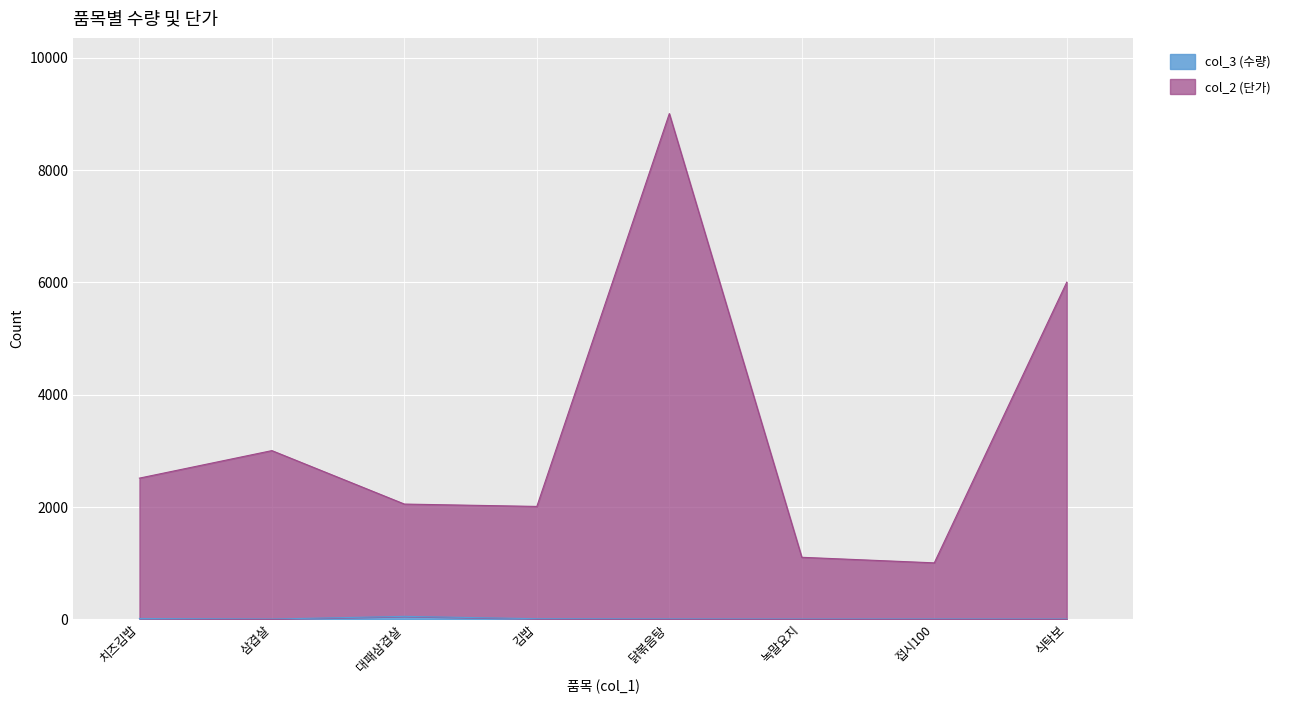

At which category is the sum across all series the highest?

닭볶음탕